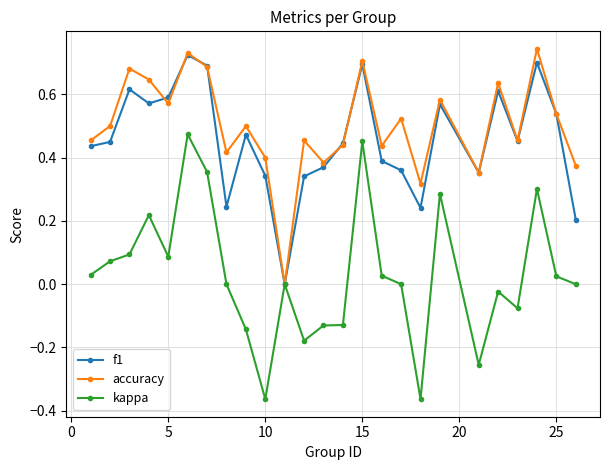

How many interior local peaks does the f1 series have?

7